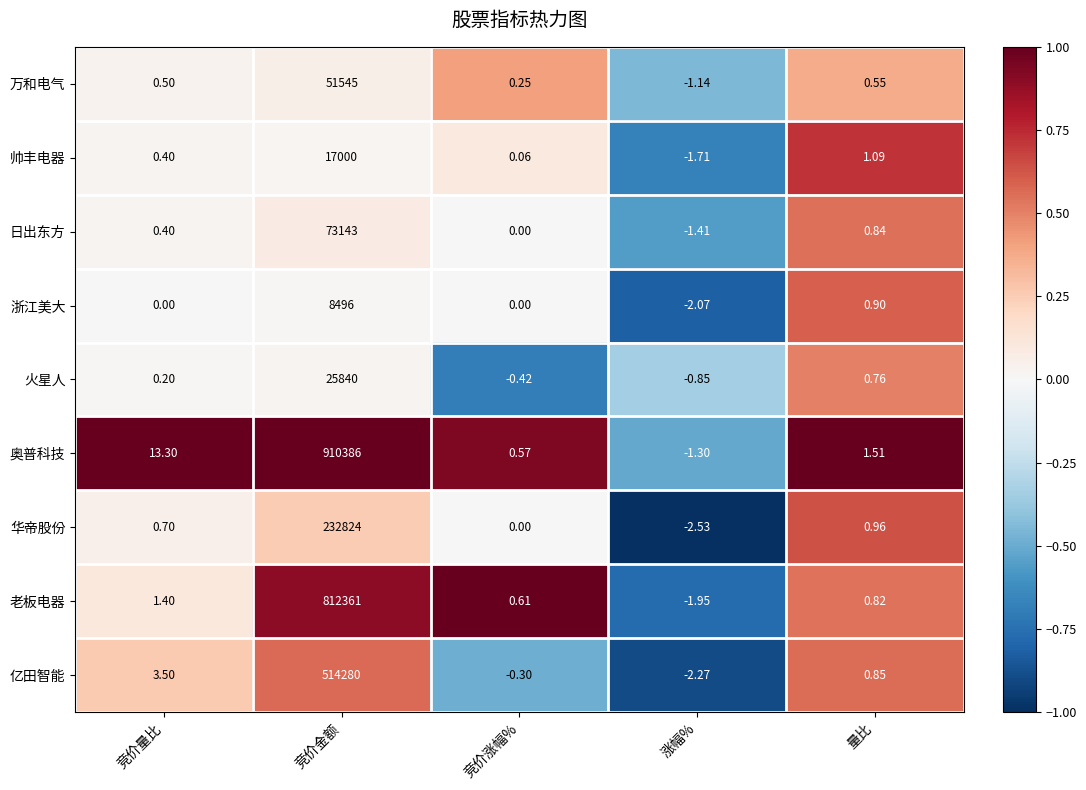

Which category has the highest value across all series?

竞价金额